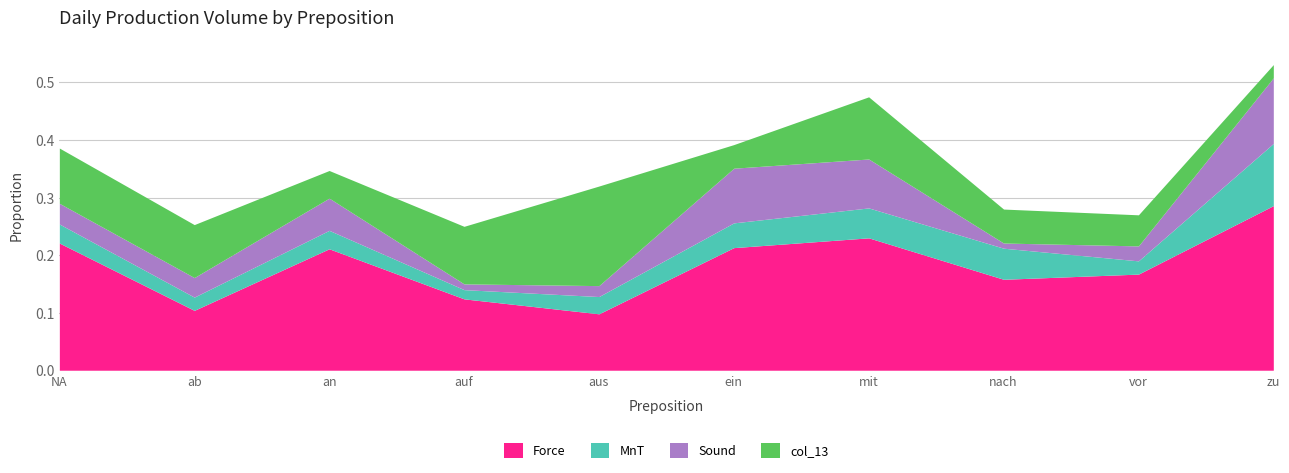

True or false: MnT and Force intersect in this chart.

False